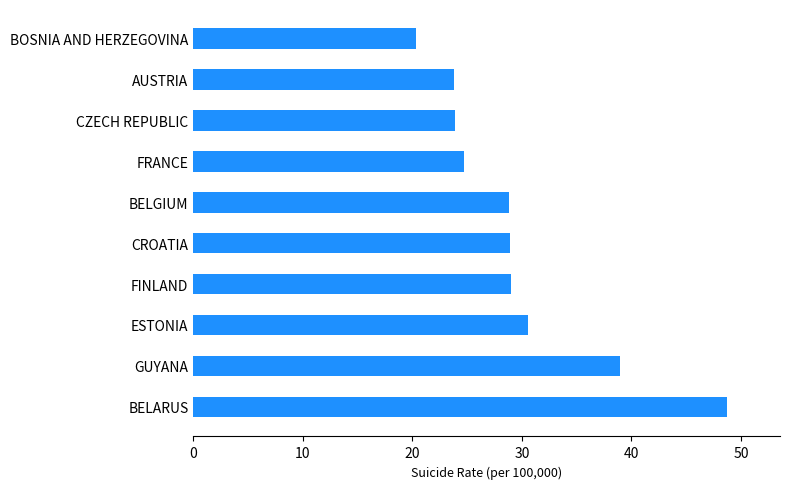

What value does the data have at AUSTRIA?

23.8